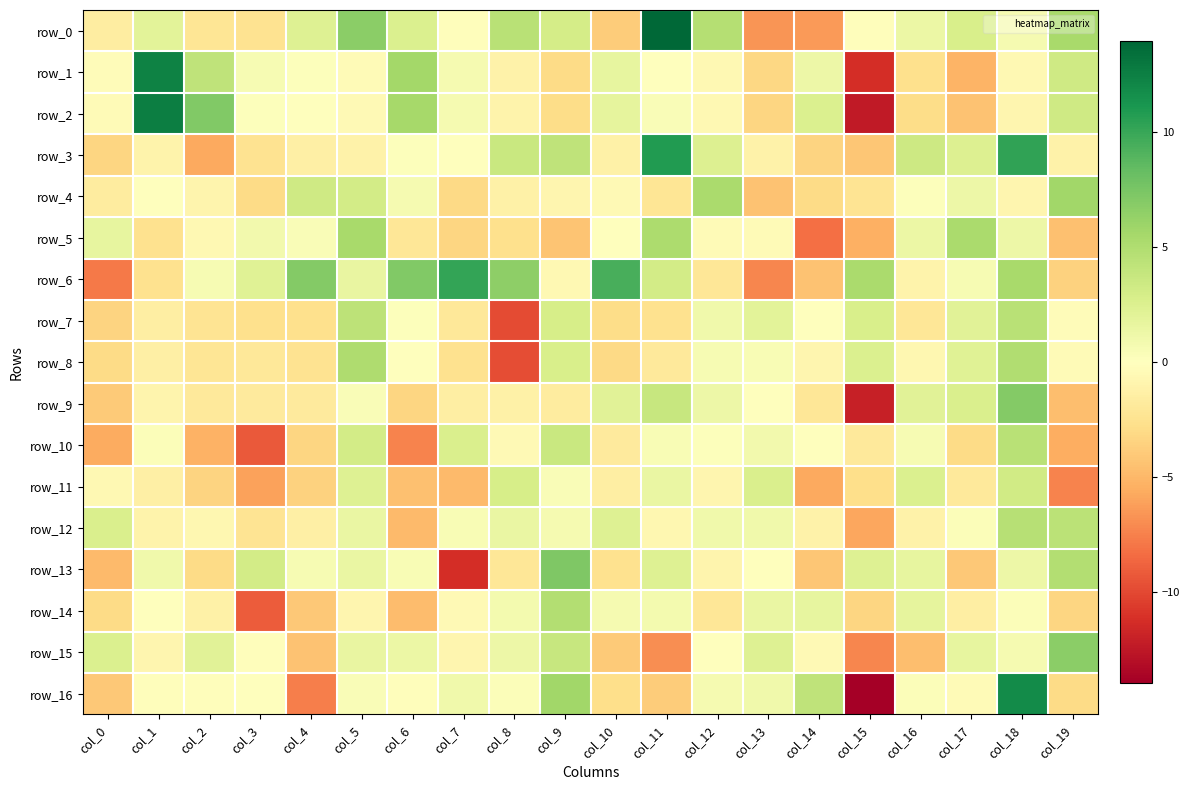

Reading left to right, what are all the values shown in this chart?

row_0: col_0=-1.6	col_1=2.0	col_2=-2.2	col_3=-2.5	col_4=2.4	col_5=6.7	col_6=2.6	col_7=-0.2	col_8=4.5	col_9=3.0	col_10=-3.8	col_11=13.9	col_12=4.7	col_13=-6.6	col_14=-6.4	col_15=-0.2	col_16=1.3	col_17=2.8	col_18=0.7	col_19=5.4
row_1: col_0=-0.2	col_1=12.4	col_2=4.2	col_3=0.6	col_4=0.2	col_5=-0.4	col_6=5.6	col_7=0.7	col_8=-1.2	col_9=-3.0	col_10=1.7	col_11=0.1	col_12=-0.5	col_13=-3.2	col_14=1.2	col_15=-11.3	col_16=-2.7	col_17=-5.1	col_18=-0.6	col_19=3.3
row_2: col_0=-0.4	col_1=12.6	col_2=7.1	col_3=0.1	col_4=0.1	col_5=-0.5	col_6=5.5	col_7=0.7	col_8=-1.0	col_9=-2.9	col_10=1.8	col_11=0.3	col_12=-0.6	col_13=-3.3	col_14=2.5	col_15=-12.3	col_16=-2.9	col_17=-4.4	col_18=-0.8	col_19=3.3
row_3: col_0=-3.4	col_1=-1.1	col_2=-5.7	col_3=-2.5	col_4=-1.3	col_5=-1.1	col_6=0.1	col_7=-0.0	col_8=3.6	col_9=4.2	col_10=-1.2	col_11=10.9	col_12=2.4	col_13=-1.1	col_14=-3.4	col_15=-4.2	col_16=3.4	col_17=2.4	col_18=10.3	col_19=-1.1
row_4: col_0=-1.7	col_1=-0.1	col_2=-0.9	col_3=-3.0	col_4=3.3	col_5=3.1	col_6=0.7	col_7=-3.1	col_8=-1.2	col_9=-0.8	col_10=-0.5	col_11=-2.3	col_12=5.3	col_13=-4.4	col_14=-3.0	col_15=-2.3	col_16=0.2	col_17=1.2	col_18=-0.8	col_19=5.7
row_5: col_0=1.7	col_1=-2.5	col_2=-0.6	col_3=1.0	col_4=0.4	col_5=5.4	col_6=-2.1	col_7=-3.3	col_8=-2.7	col_9=-4.3	col_10=-0.0	col_11=5.2	col_12=-0.4	col_13=-0.4	col_14=-8.2	col_15=-5.4	col_16=1.4	col_17=5.3	col_18=1.3	col_19=-4.5
row_6: col_0=-7.7	col_1=-2.5	col_2=0.6	col_3=2.3	col_4=7.1	col_5=1.5	col_6=7.2	col_7=10.2	col_8=6.6	col_9=-0.6	col_10=9.4	col_11=3.1	col_12=-2.2	col_13=-7.2	col_14=-4.4	col_15=5.3	col_16=-1.0	col_17=0.6	col_18=5.3	col_19=-3.5
row_7: col_0=-3.5	col_1=-1.4	col_2=-2.3	col_3=-2.7	col_4=-2.7	col_5=4.3	col_6=0.1	col_7=-2.0	col_8=-9.9	col_9=2.9	col_10=-2.9	col_11=-2.6	col_12=1.0	col_13=2.0	col_14=0.1	col_15=2.7	col_16=-2.1	col_17=2.2	col_18=4.5	col_19=-0.3
row_8: col_0=-3.0	col_1=-1.4	col_2=-2.3	col_3=-2.0	col_4=-2.4	col_5=5.1	col_6=-0.0	col_7=-2.5	col_8=-9.7	col_9=2.8	col_10=-3.1	col_11=-2.0	col_12=0.6	col_13=0.5	col_14=-0.9	col_15=2.6	col_16=-0.7	col_17=2.2	col_18=5.0	col_19=-0.4
row_9: col_0=-4.0	col_1=-0.9	col_2=-1.9	col_3=-1.8	col_4=-1.8	col_5=0.4	col_6=-3.3	col_7=-1.4	col_8=-1.2	col_9=-1.7	col_10=2.1	col_11=3.7	col_12=1.3	col_13=-0.1	col_14=-2.1	col_15=-12.0	col_16=2.1	col_17=2.7	col_18=7.1	col_19=-4.6
row_10: col_0=-5.6	col_1=0.2	col_2=-5.3	col_3=-9.2	col_4=-3.4	col_5=3.1	col_6=-7.4	col_7=2.6	col_8=-0.5	col_9=3.7	col_10=-1.8	col_11=0.5	col_12=0.2	col_13=0.9	col_14=0.0	col_15=-1.9	col_16=0.6	col_17=-3.0	col_18=4.6	col_19=-5.5
row_11: col_0=-0.6	col_1=-1.3	col_2=-3.4	col_3=-6.0	col_4=-3.5	col_5=2.4	col_6=-4.6	col_7=-4.9	col_8=2.9	col_9=0.3	col_10=-1.5	col_11=1.4	col_12=-0.8	col_13=2.7	col_14=-5.8	col_15=-2.7	col_16=2.6	col_17=-1.9	col_18=3.2	col_19=-7.4
row_12: col_0=2.7	col_1=-1.1	col_2=-0.7	col_3=-2.3	col_4=-1.4	col_5=1.4	col_6=-4.9	col_7=0.4	col_8=1.5	col_9=0.7	col_10=2.4	col_11=-0.7	col_12=1.1	col_13=1.0	col_14=-1.2	col_15=-5.8	col_16=-1.1	col_17=0.3	col_18=4.6	col_19=4.4
row_13: col_0=-4.8	col_1=1.0	col_2=-2.9	col_3=3.1	col_4=0.6	col_5=1.4	col_6=0.5	col_7=-11.3	col_8=-2.1	col_9=7.3	col_10=-2.5	col_11=2.4	col_12=-1.0	col_13=0.0	col_14=-4.2	col_15=2.3	col_16=1.6	col_17=-4.1	col_18=1.3	col_19=4.9
row_14: col_0=-3.0	col_1=-0.1	col_2=-1.2	col_3=-9.1	col_4=-4.1	col_5=-0.9	col_6=-4.8	col_7=-0.4	col_8=0.8	col_9=4.8	col_10=0.7	col_11=0.8	col_12=-2.2	col_13=1.5	col_14=1.7	col_15=-3.4	col_16=1.8	col_17=-1.5	col_18=0.3	col_19=-3.4
row_15: col_0=2.6	col_1=-0.9	col_2=2.1	col_3=-0.1	col_4=-4.4	col_5=1.6	col_6=1.3	col_7=-0.8	col_8=1.3	col_9=3.8	col_10=-3.9	col_11=-6.9	col_12=0.0	col_13=2.3	col_14=-0.4	col_15=-7.2	col_16=-4.6	col_17=1.7	col_18=0.7	col_19=6.7
row_16: col_0=-4.1	col_1=-0.2	col_2=-0.1	col_3=-0.1	col_4=-7.5	col_5=0.4	col_6=-0.2	col_7=1.1	col_8=0.3	col_9=5.8	col_10=-2.8	col_11=-3.8	col_12=0.7	col_13=1.0	col_14=4.2	col_15=-13.9	col_16=0.2	col_17=-0.3	col_18=11.8	col_19=-3.0